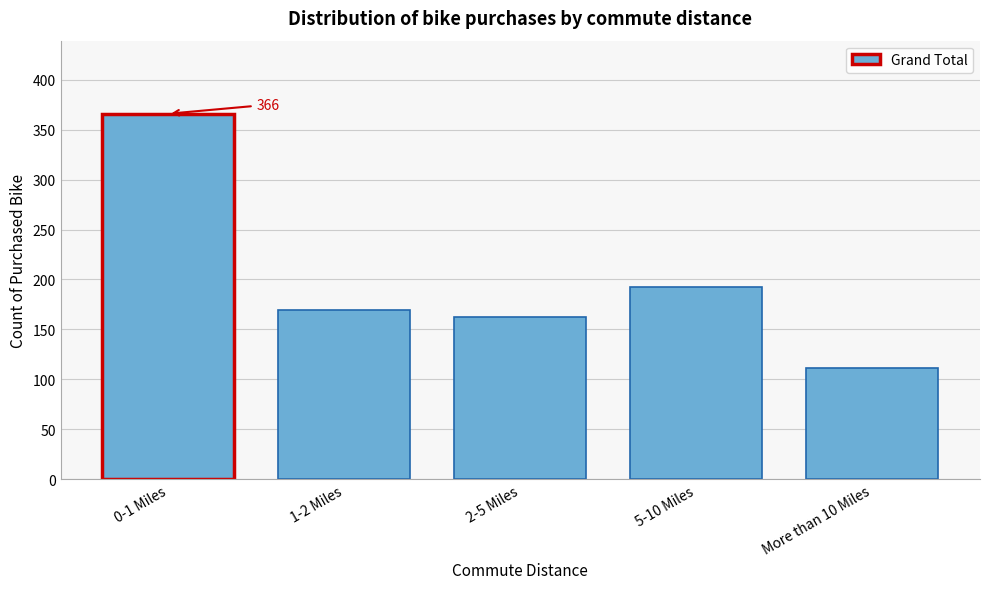

Reading right to left, list all the values displayed in this chart.

More than 10 Miles=111	5-10 Miles=192	2-5 Miles=162	1-2 Miles=169	0-1 Miles=366